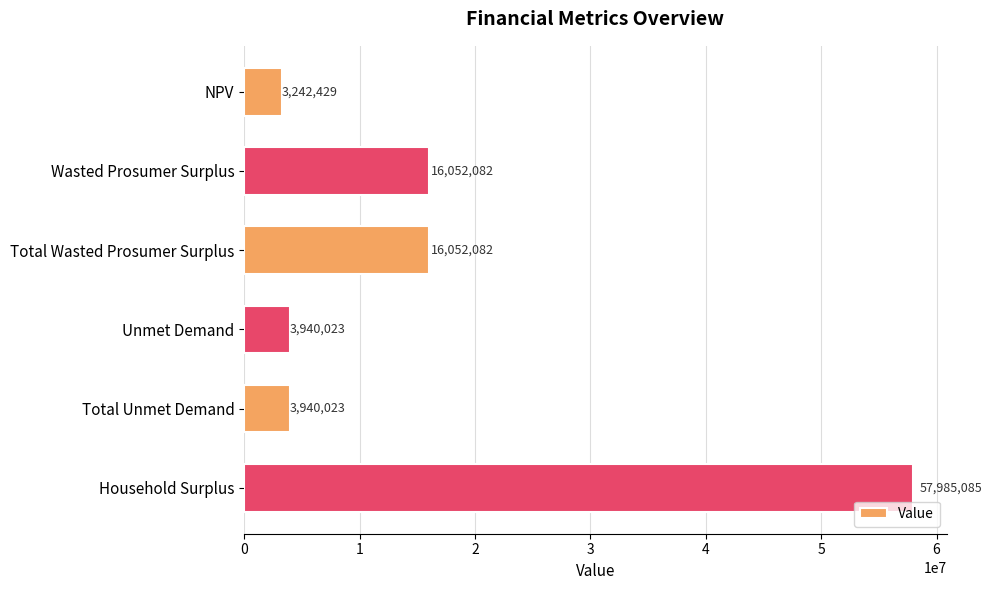

Is it true that the value at Household Surplus is 57985085.0?

True